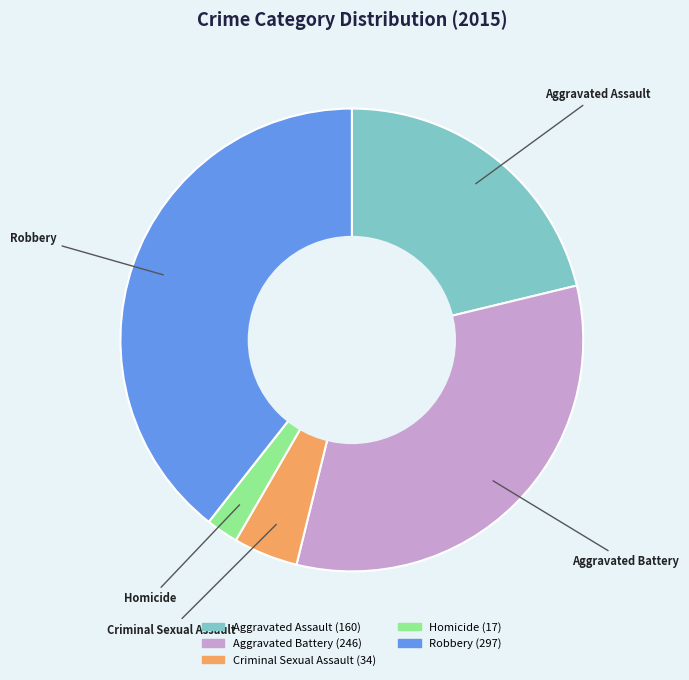

Is the sum of Criminal Sexual Assault and Aggravated Battery greater than half?

No